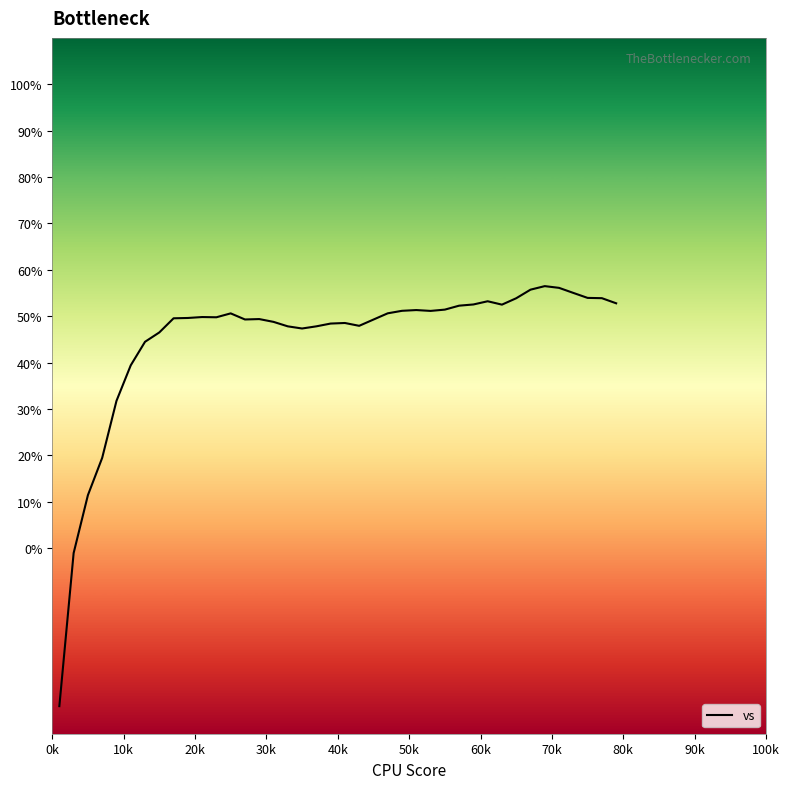

How many distinct data groups are displayed?

1